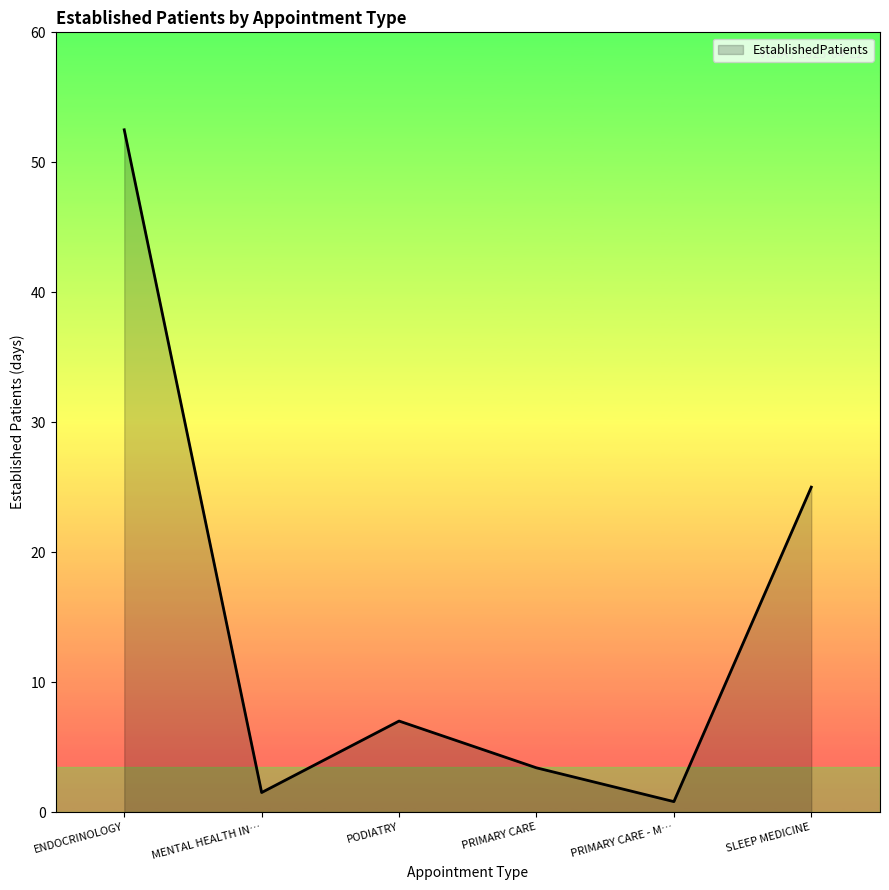

How many lines are shown in the chart?

1